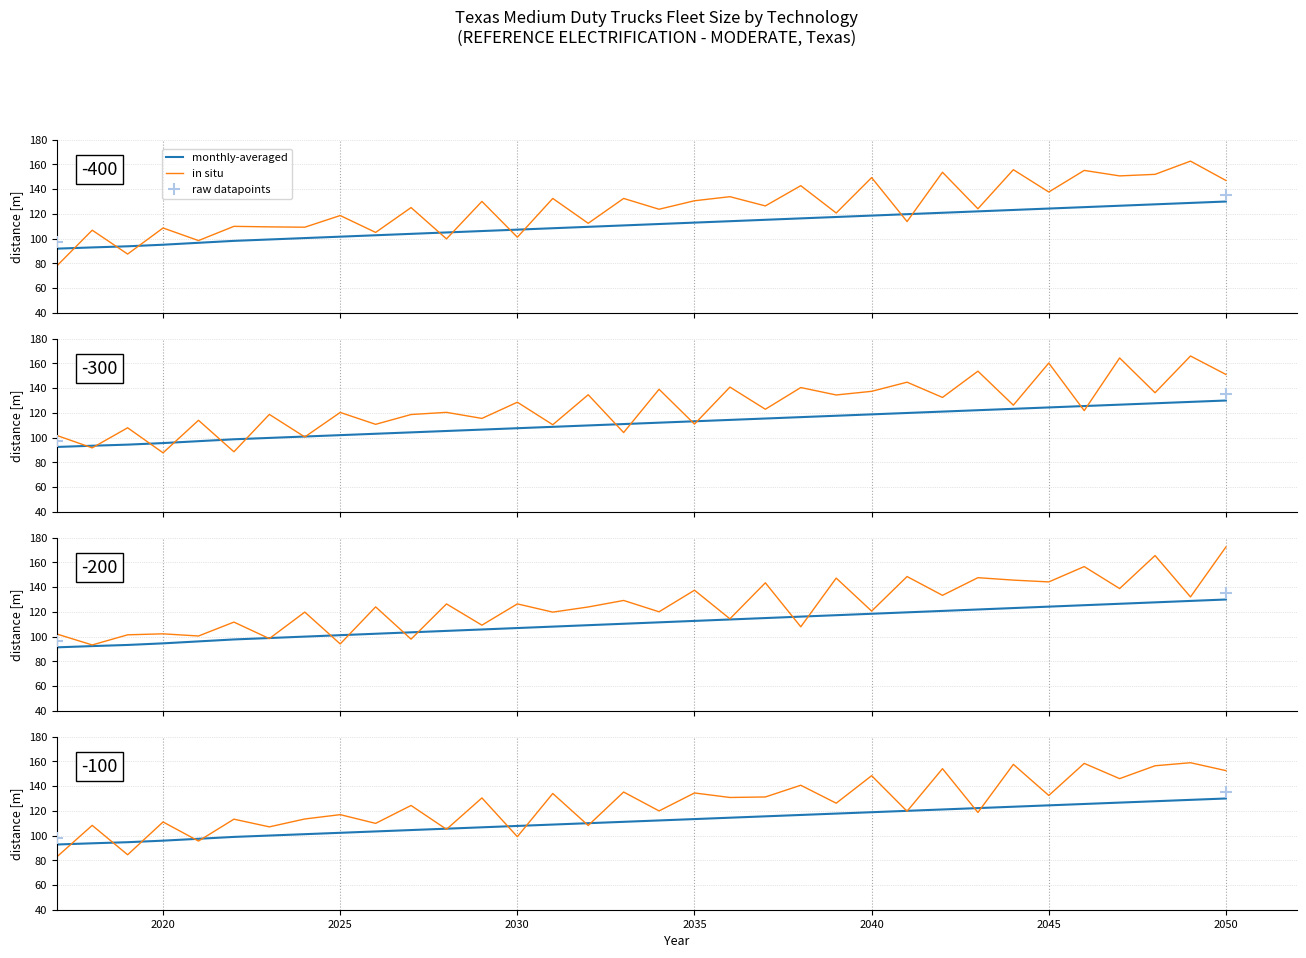

What is the total value across all series at 2037?

230.4